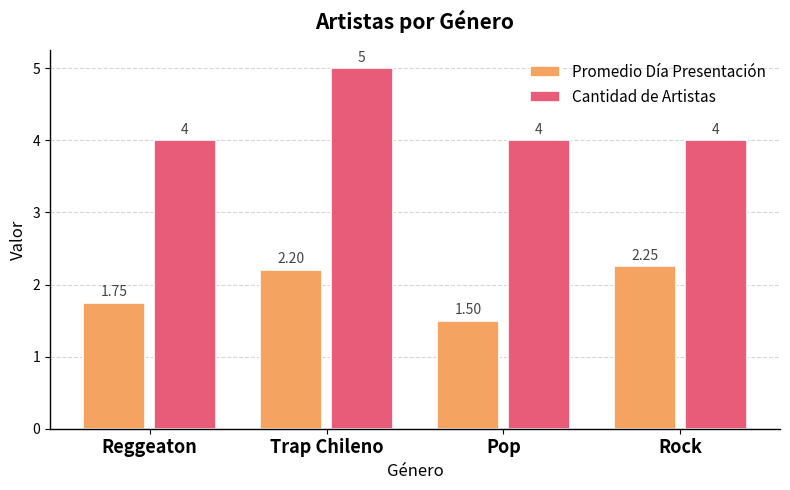

How many series are shown in this chart?

2